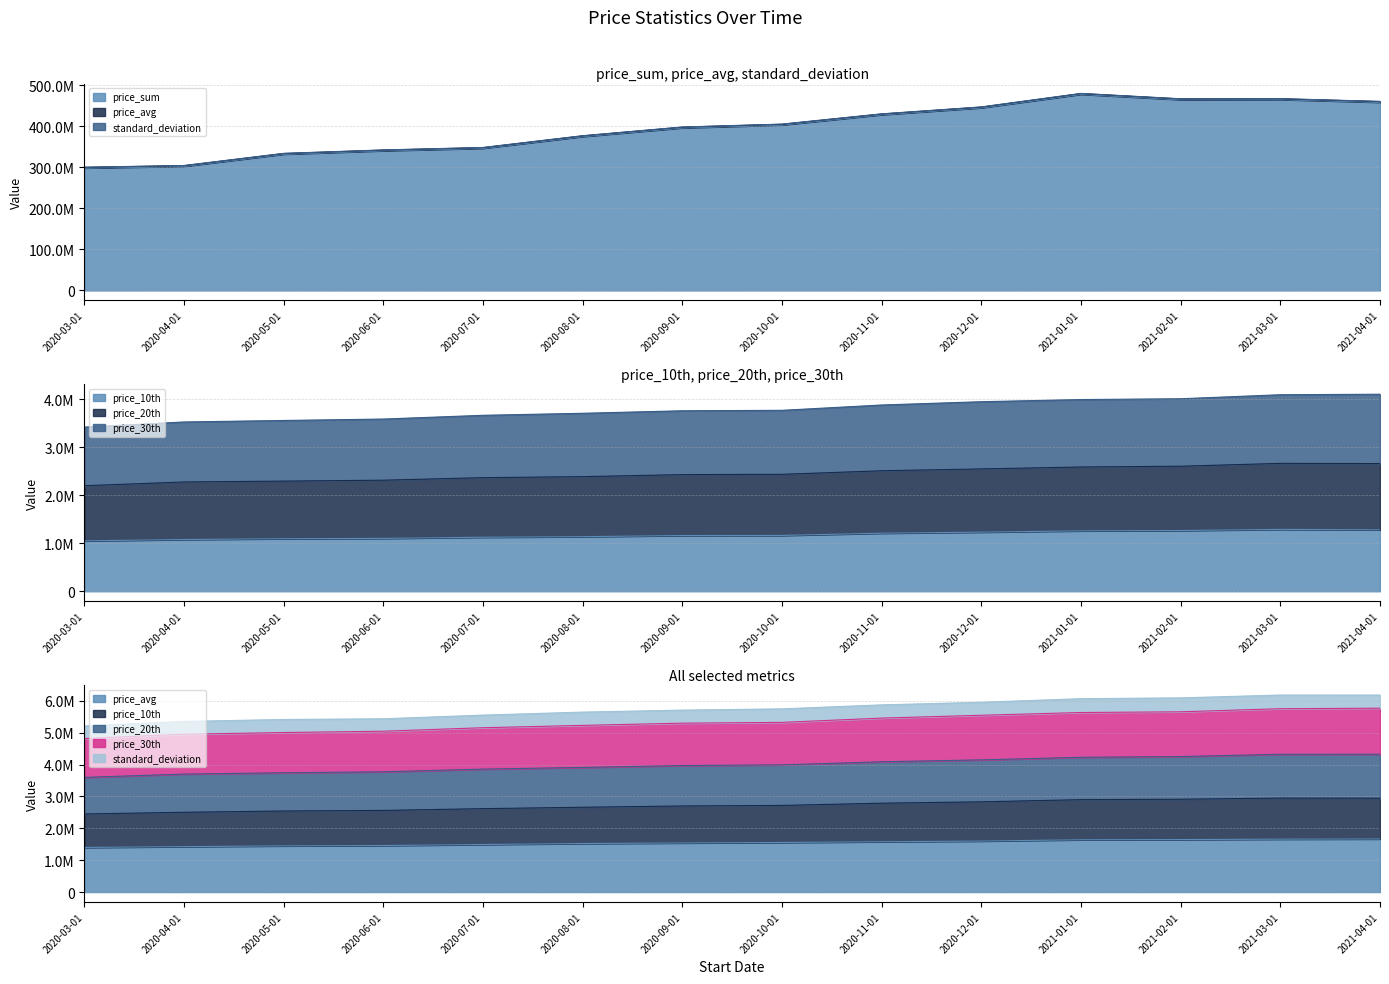

Is it true that price_10th equals 696896 at 2021-02-01?

False